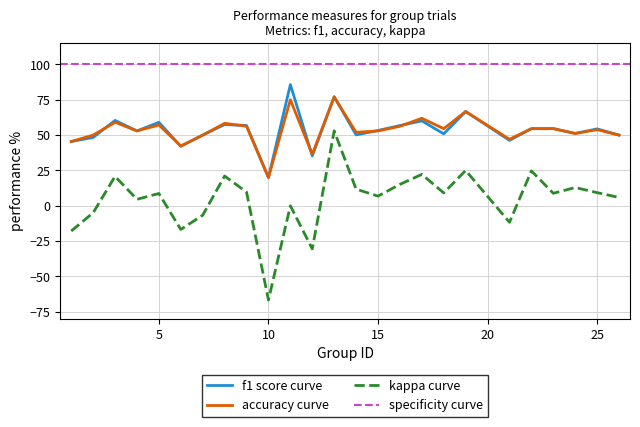

What is the smallest value displayed?

-66.7